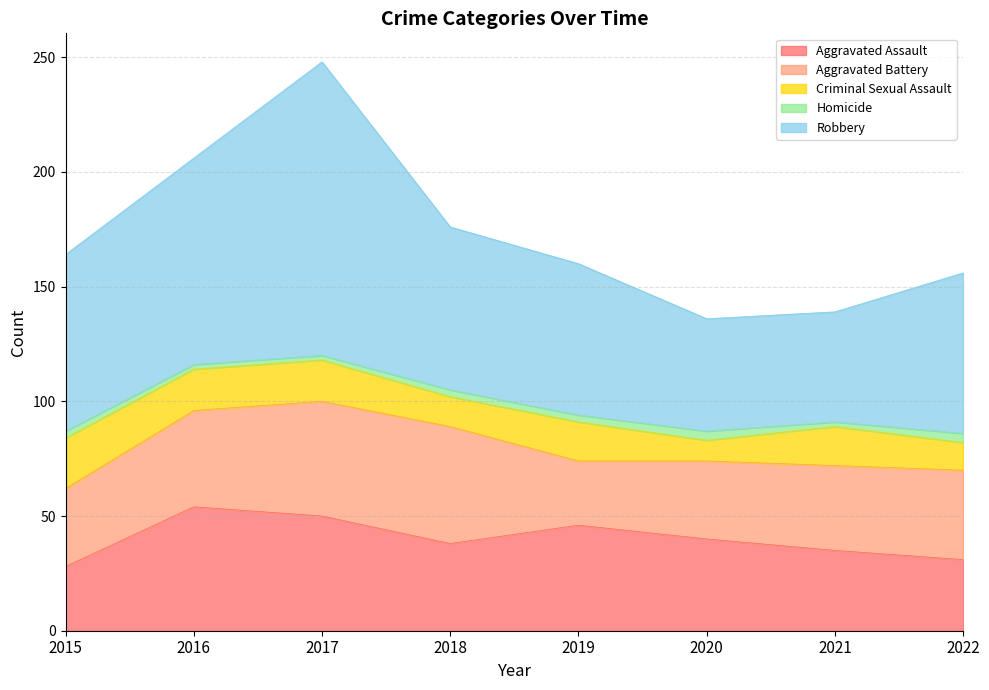

What is the sum of the Robbery values at 2020 and 2015?

126